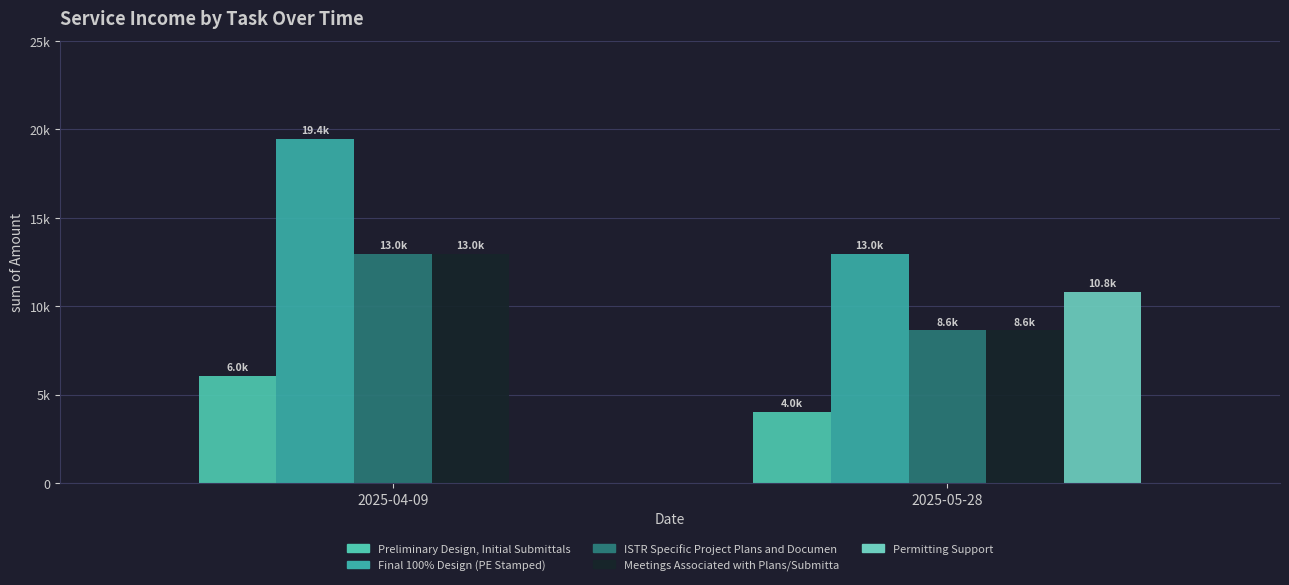

Are the bars grouped side by side (vs. stacked)?

Yes